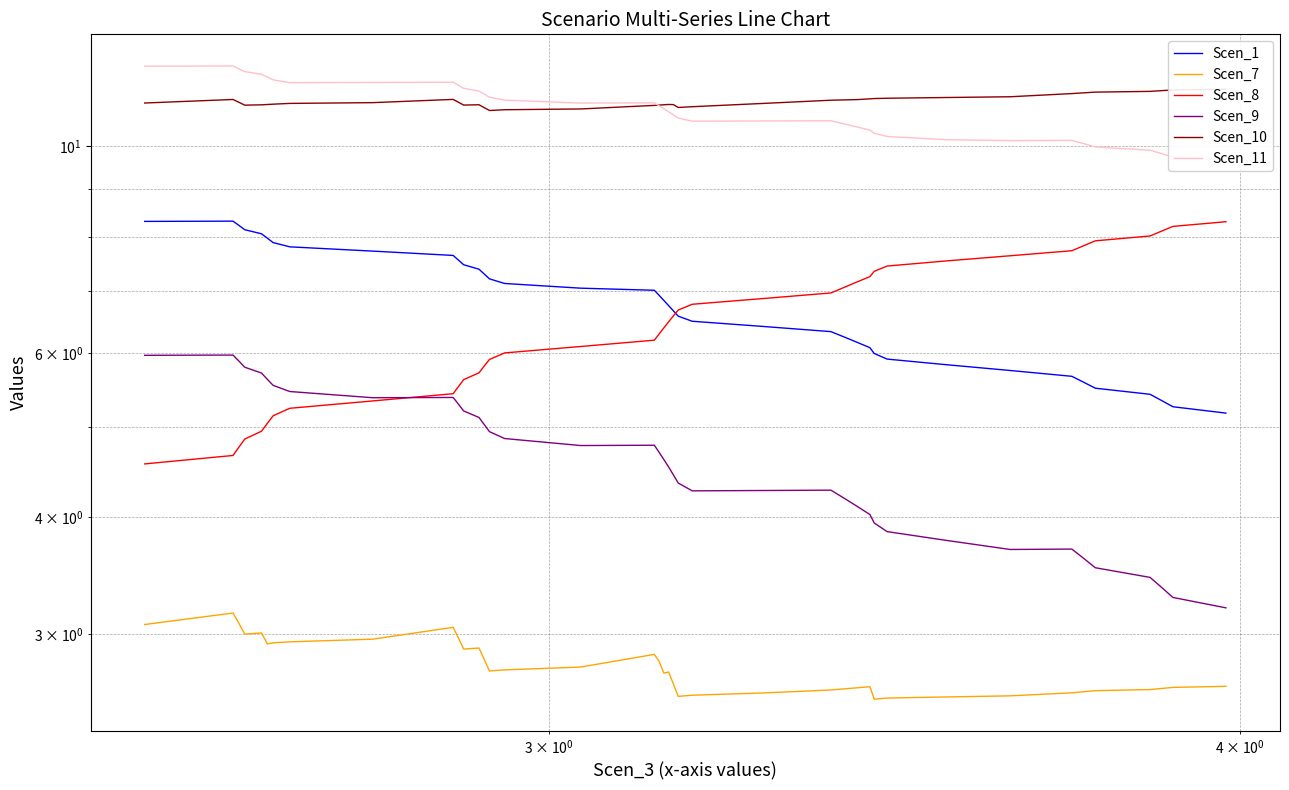

Is the value of Scen_8 at 28 greater than the value of Scen_11 at 7?

No